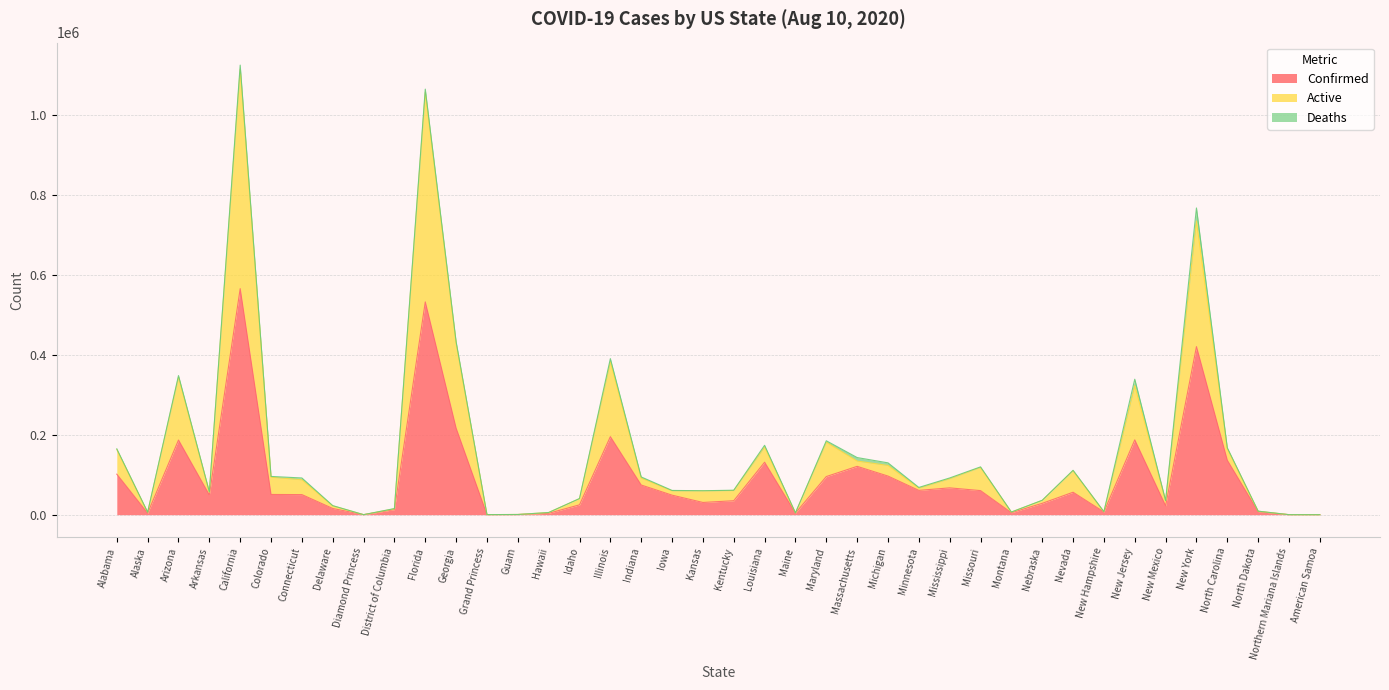

True or false: Active and Confirmed intersect in this chart.

False